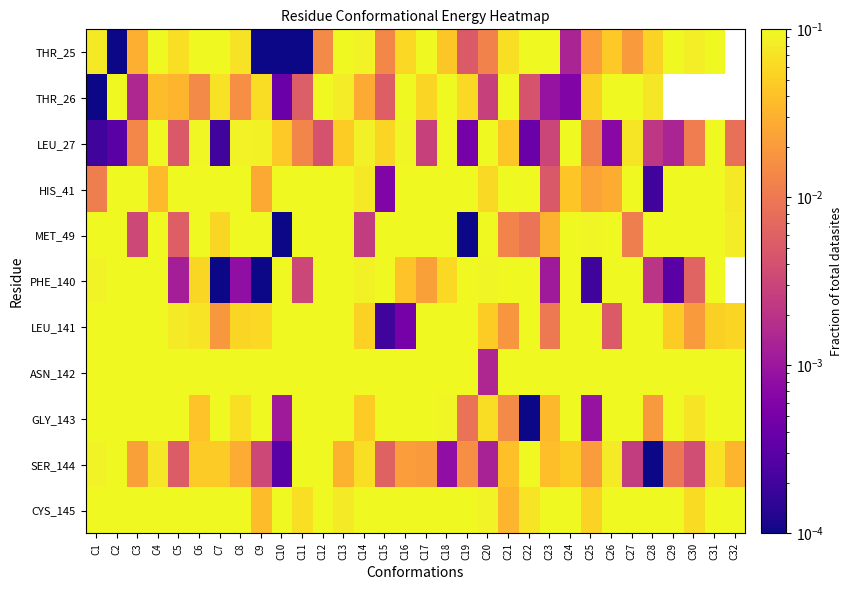

List the series in order of their overall mean, highest first.

THR_25, THR_26, PHE_140, ASN_142, CYS_145, GLY_143, HIS_41, LEU_141, MET_49, SER_144, LEU_27